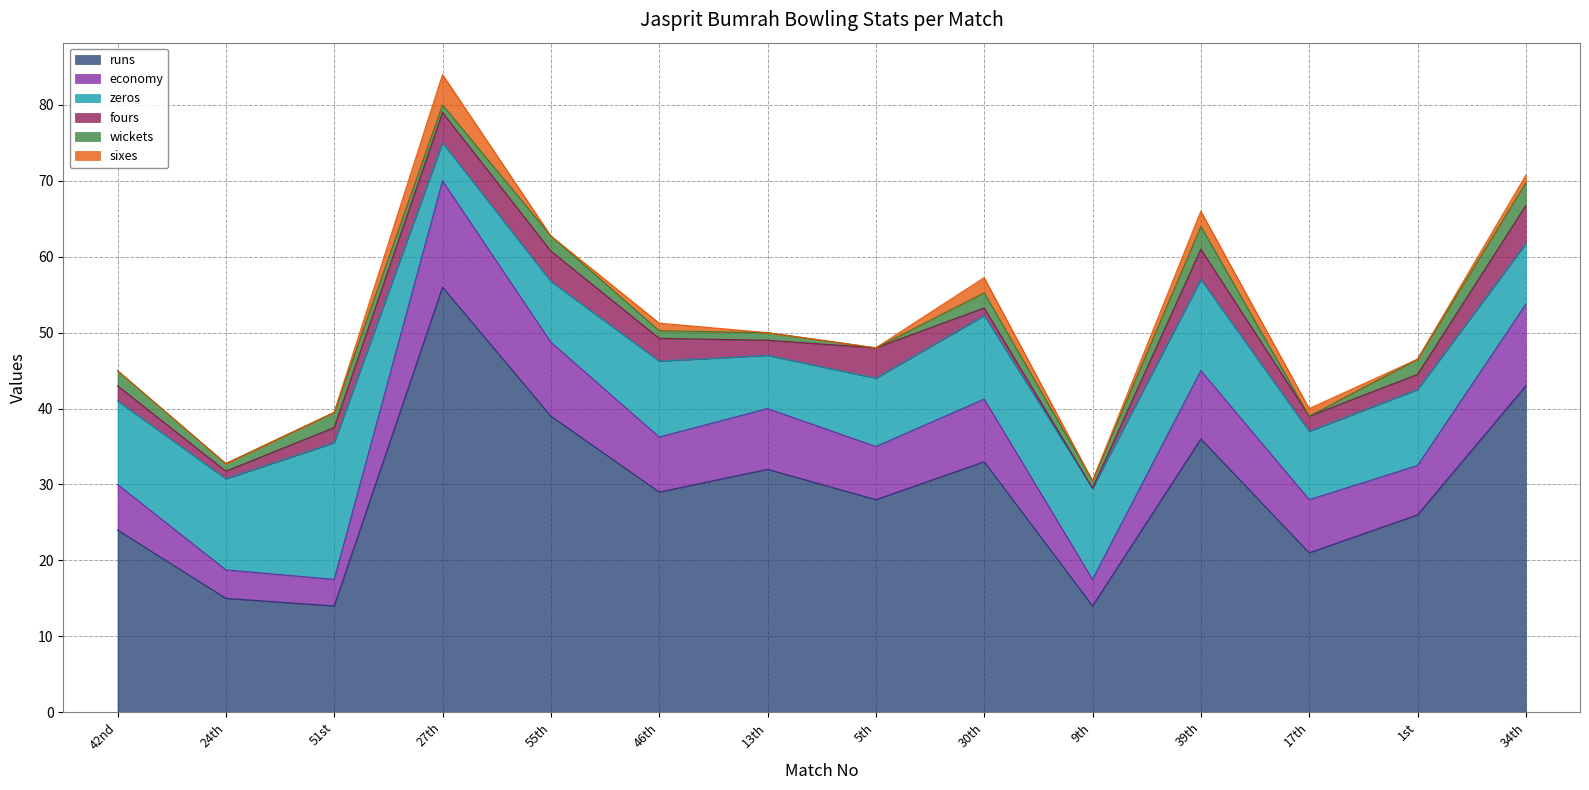

Reading left to right, extract all data points from this chart.

runs: 42nd=24.0	24th=15.0	51st=14.0	27th=56.0	55th=39.0	46th=29.0	13th=32.0	5th=28.0	30th=33.0	9th=14.0	39th=36.0	17th=21.0	1st=26.0	34th=43.0
economy: 42nd=6.0	24th=3.8	51st=3.5	27th=14.0	55th=9.8	46th=7.2	13th=8.0	5th=7.0	30th=8.2	9th=3.5	39th=9.0	17th=7.0	1st=6.5	34th=10.8
zeros: 42nd=11.0	24th=12.0	51st=18.0	27th=5.0	55th=8.0	46th=10.0	13th=7.0	5th=9.0	30th=11.0	9th=12.0	39th=12.0	17th=9.0	1st=10.0	34th=8.0
fours: 42nd=2.0	24th=1.0	51st=2.0	27th=4.0	55th=4.0	46th=3.0	13th=2.0	5th=4.0	30th=1.0	9th=0.0	39th=4.0	17th=2.0	1st=2.0	34th=5.0
wickets: 42nd=2.0	24th=1.0	51st=2.0	27th=1.0	55th=2.0	46th=1.0	13th=1.0	5th=0.0	30th=2.0	9th=1.0	39th=3.0	17th=0.0	1st=2.0	34th=3.0
sixes: 42nd=0.0	24th=0.0	51st=0.0	27th=4.0	55th=0.0	46th=1.0	13th=0.0	5th=0.0	30th=2.0	9th=0.0	39th=2.0	17th=1.0	1st=0.0	34th=1.0